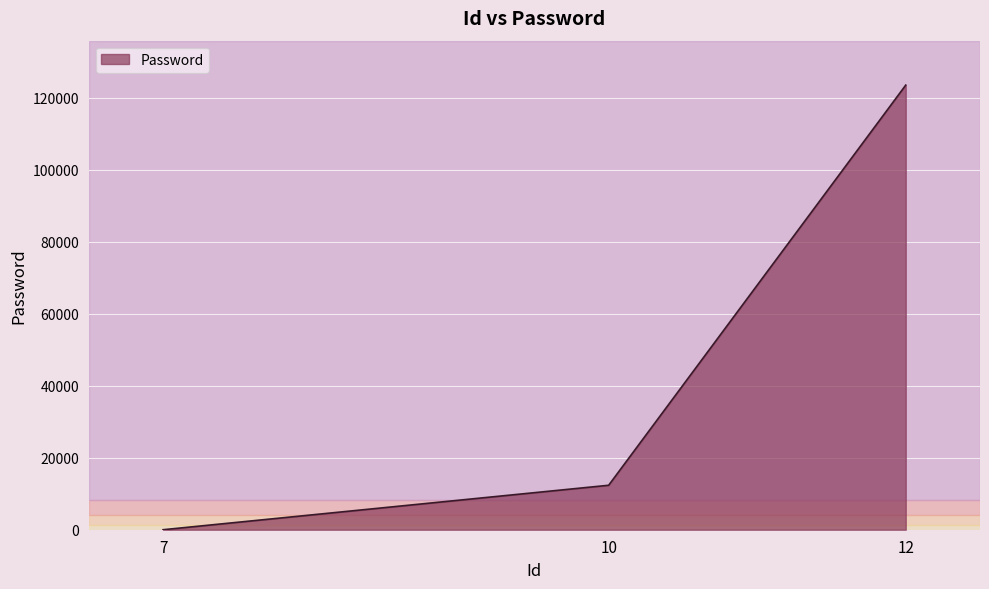

Which category has the highest value across all series?

12